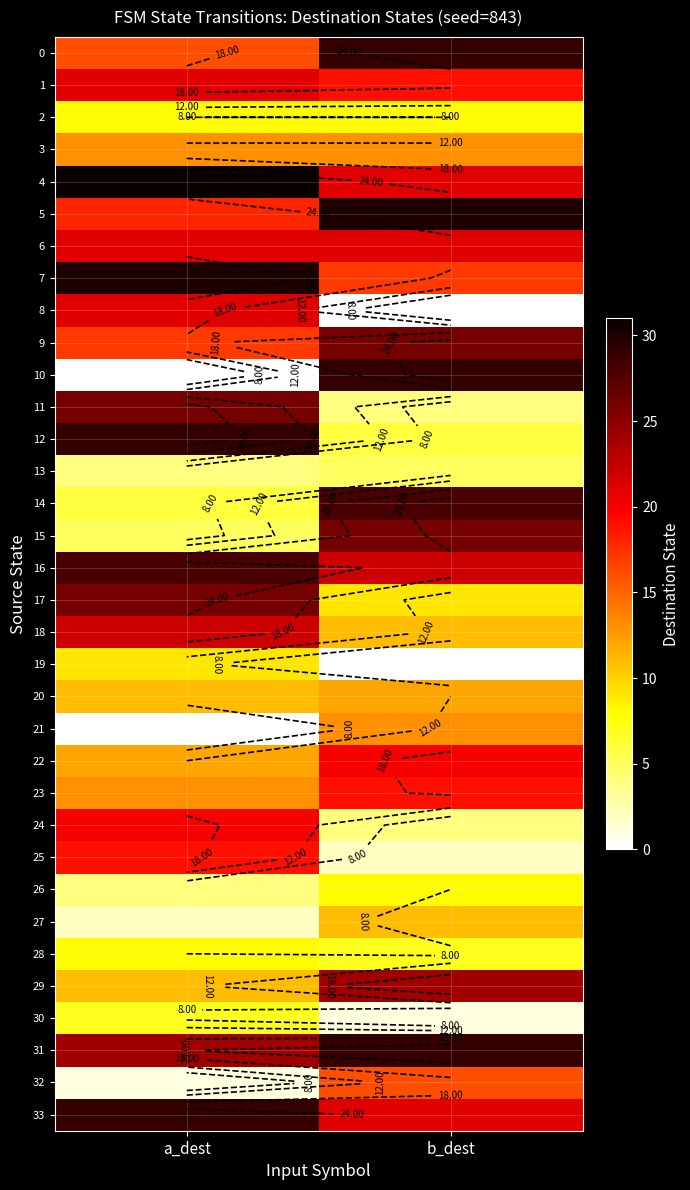

Between b_dest and a_dest, which is larger?

b_dest